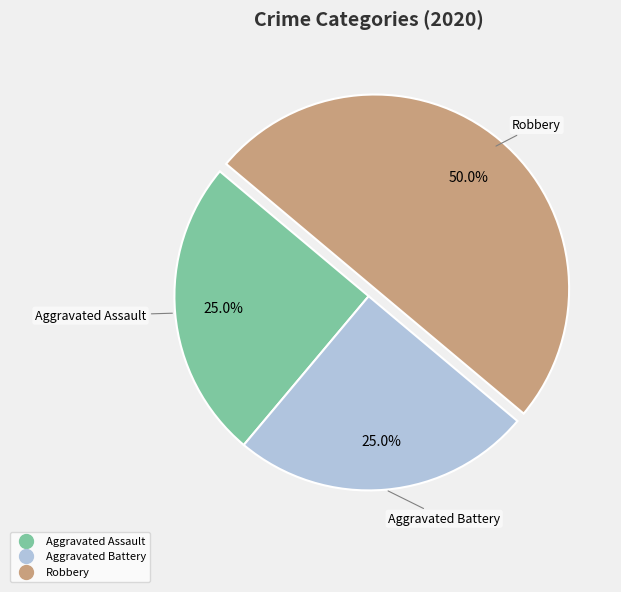

True or false: Aggravated Assault accounts for 25% of the total.

True